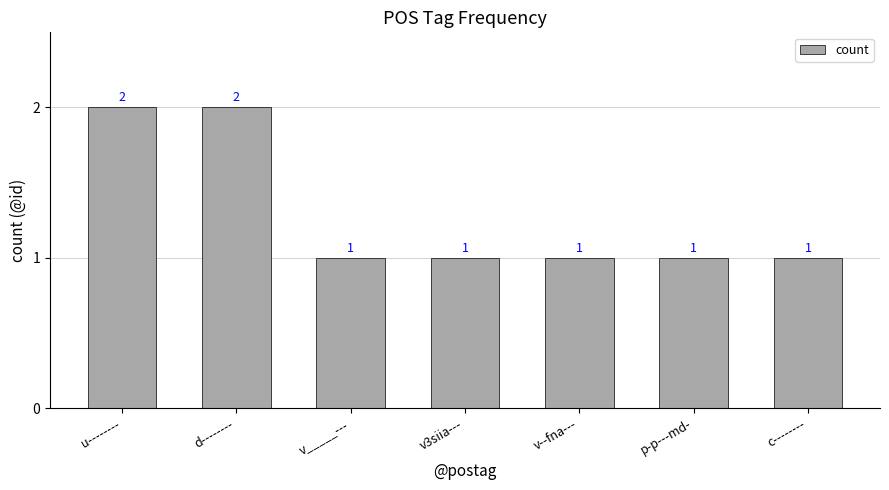

Reading right to left, transcribe all the data shown in this chart.

c--------=1	p-p---md-=1	v--fna---=1	v3siia---=1	v_____---=1	d--------=2	u--------=2